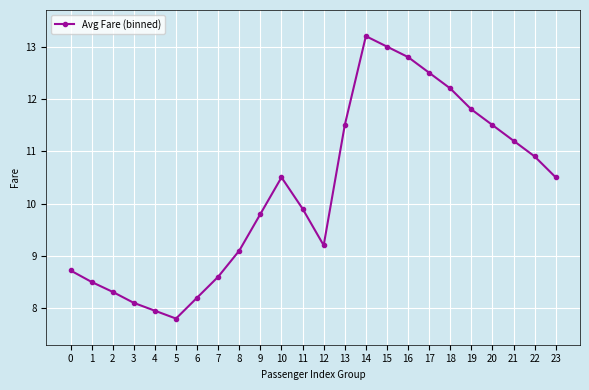

At which category does the data reach its first local peak?

10